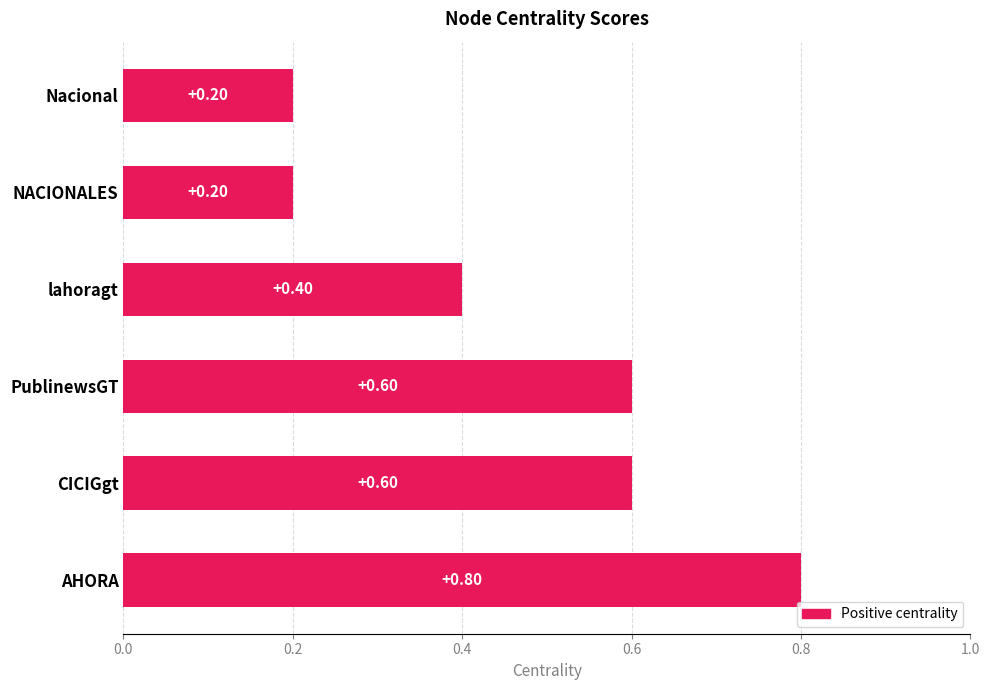

At which category does the chart reach its peak across all series?

AHORA